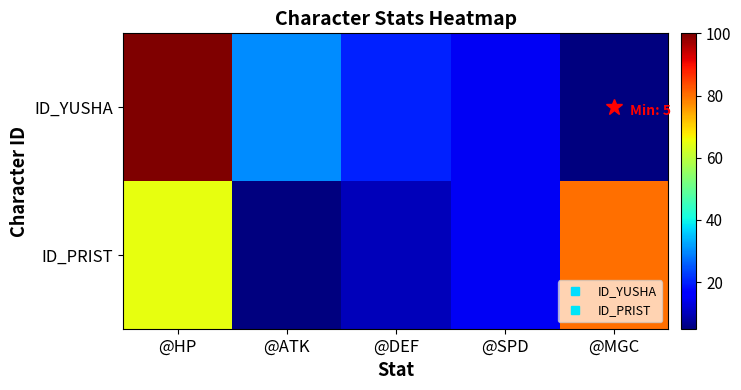

Between @DEF and @MGC, which series saw the biggest shift?

ID_PRIST